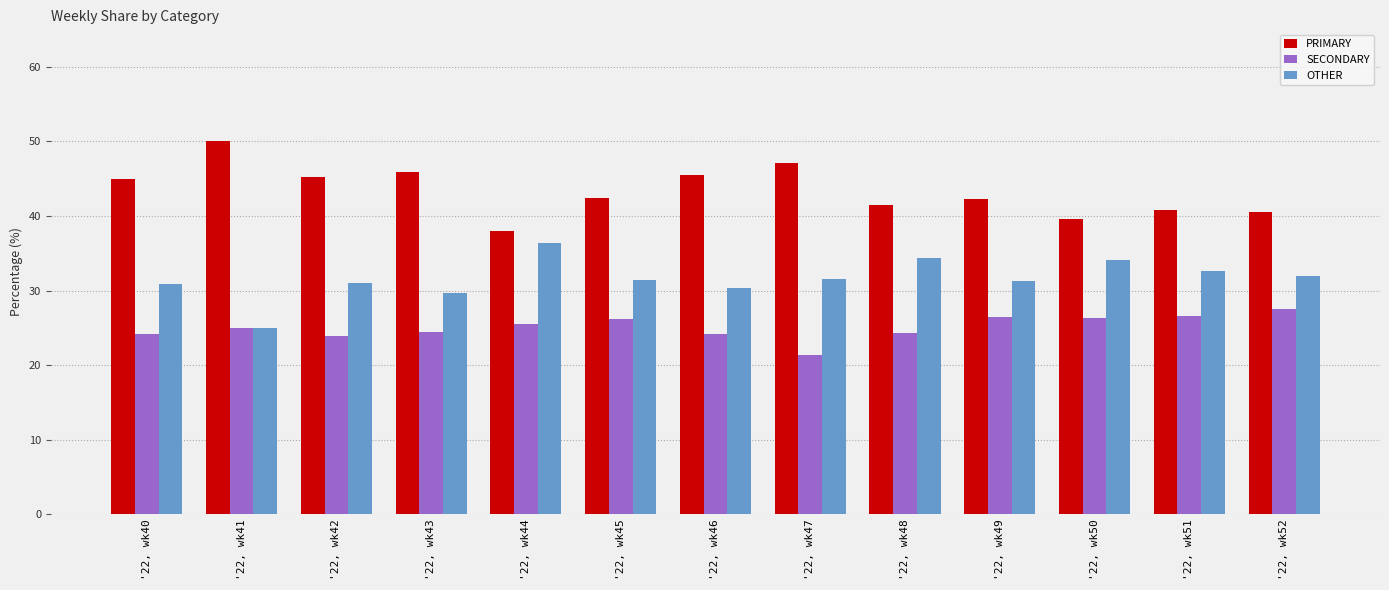

Between '22, wk43 and '22, wk50, which series saw the biggest shift?

PRIMARY